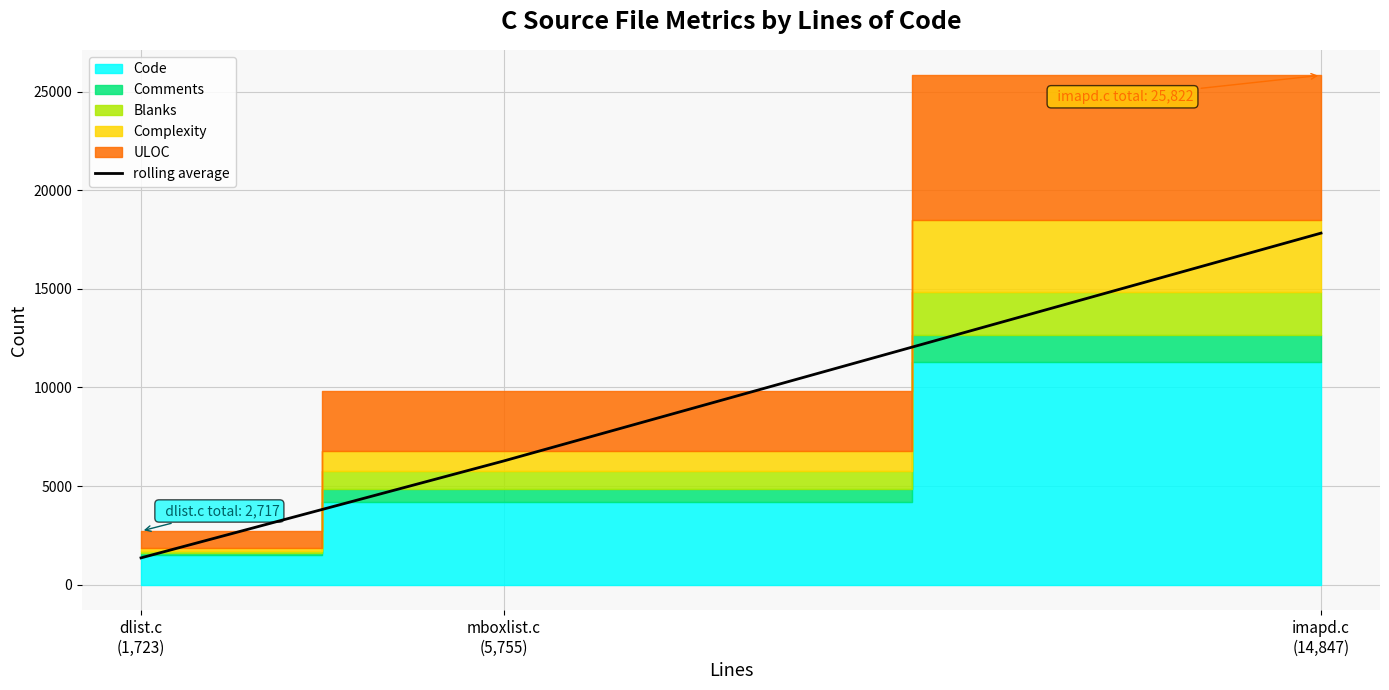

How many values in the rolling average series exceed 6268?

2